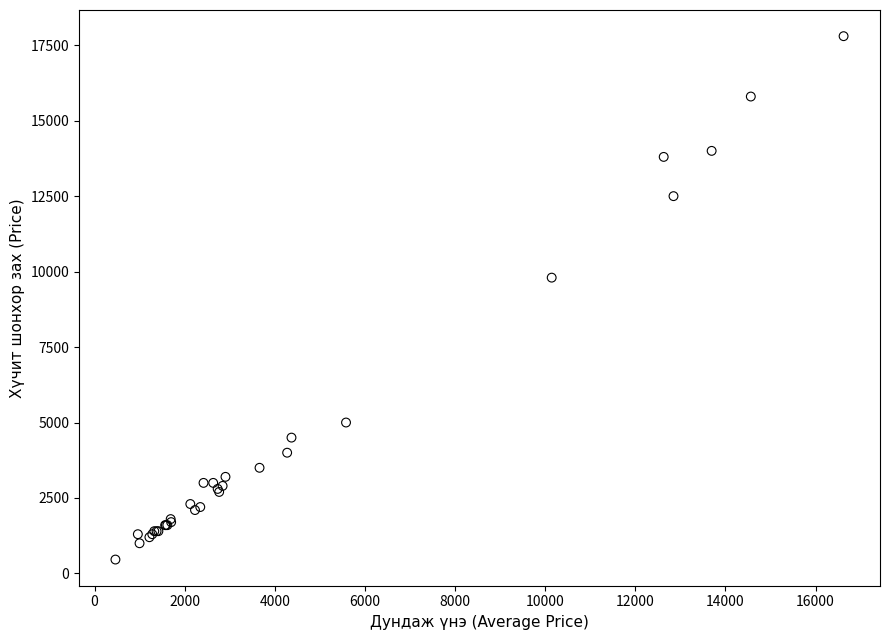

What Y value in the scatter plot is closest to 9130?

9800